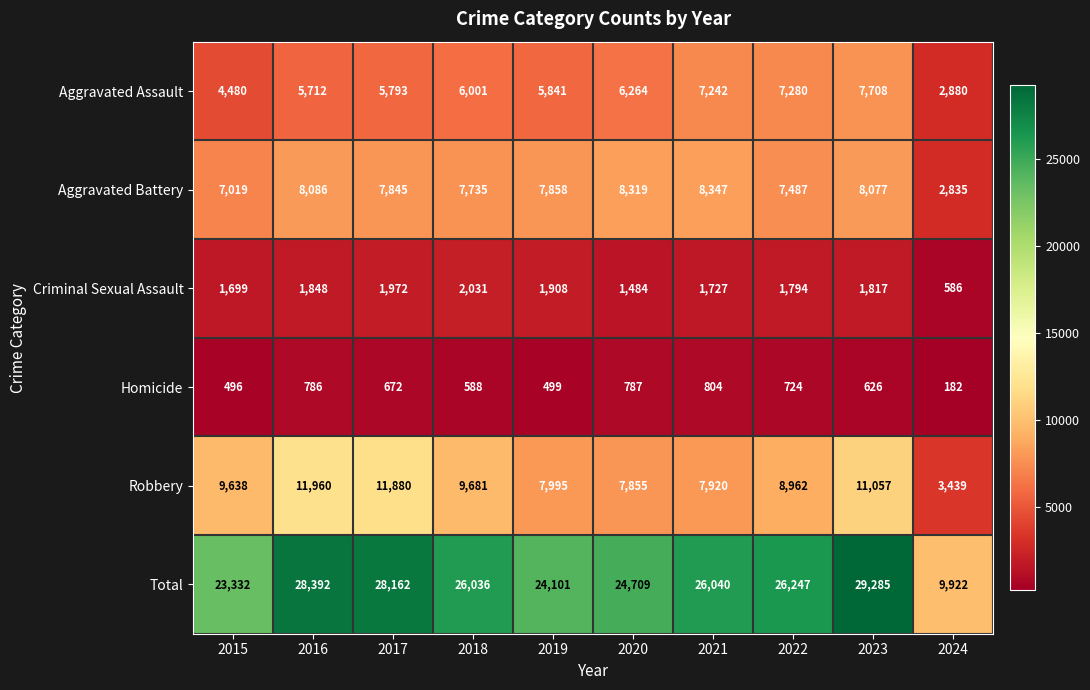

Read the Robbery value at 2024.

3439